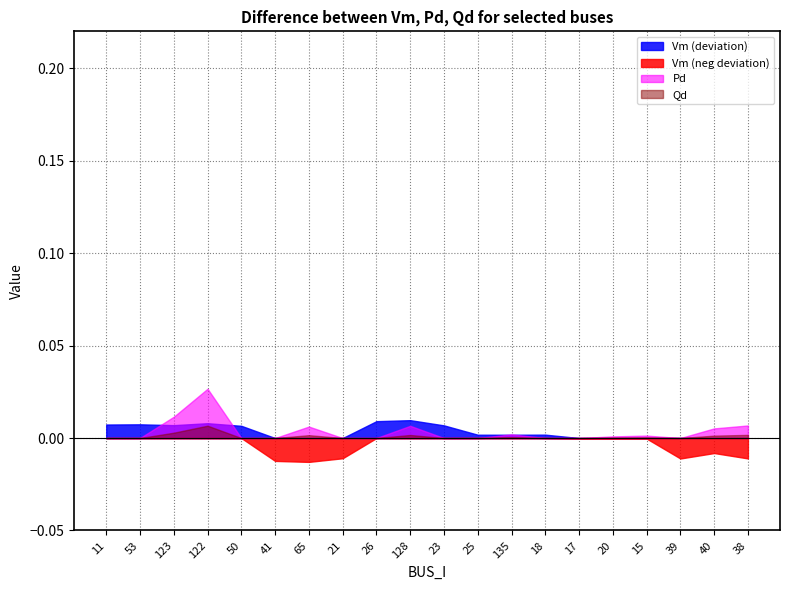

True or false: Qd has more than 2 points higher than both neighbors.

True